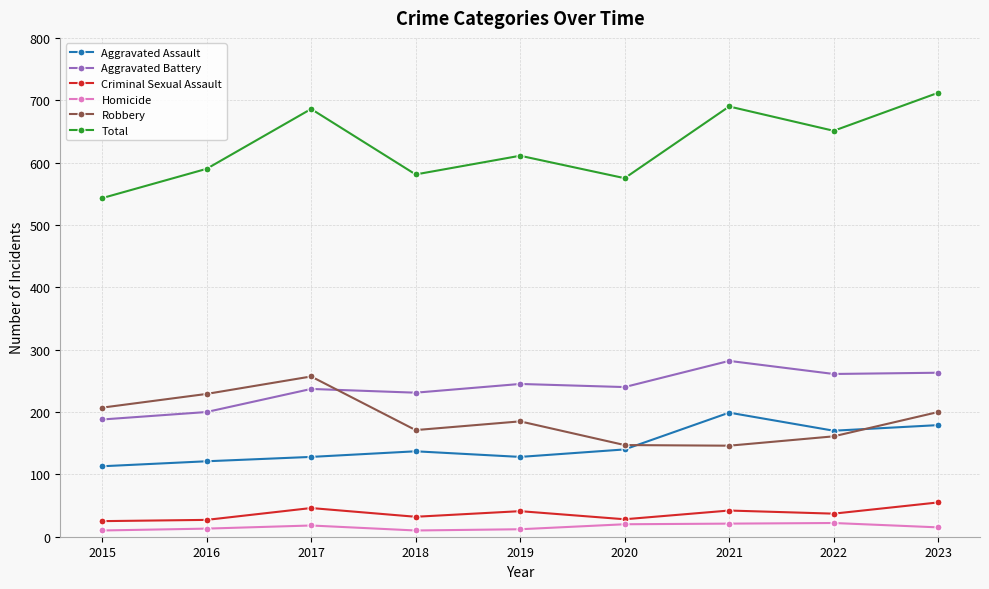

Is it true that Robbery equals 101 at 2017?

False